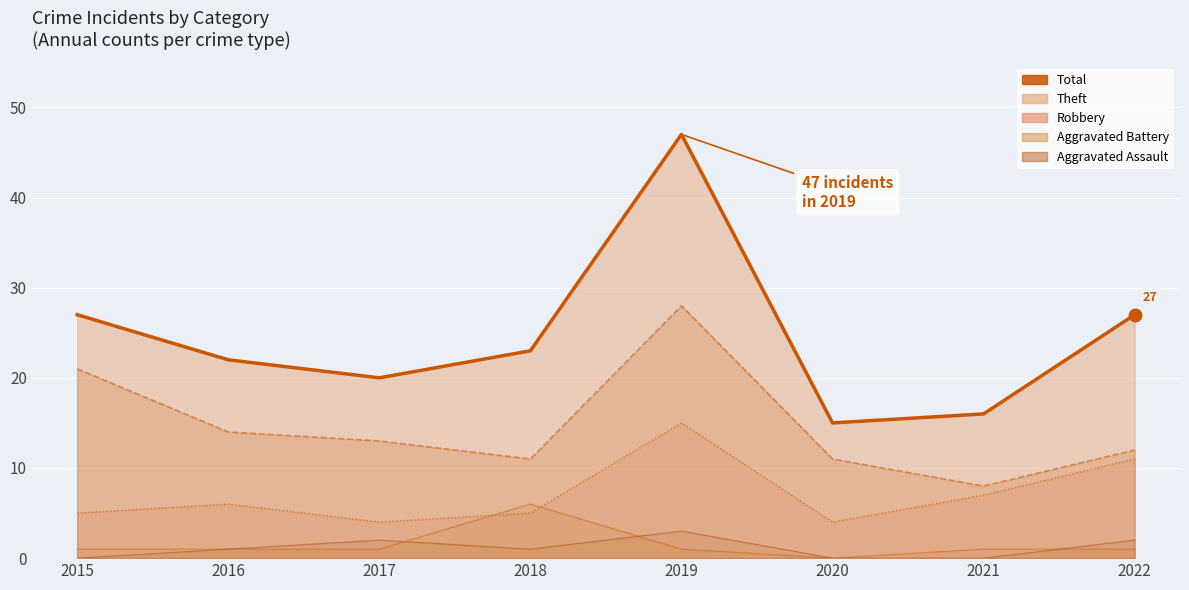

True or false: there are more than 0 points higher than both neighbors.

True